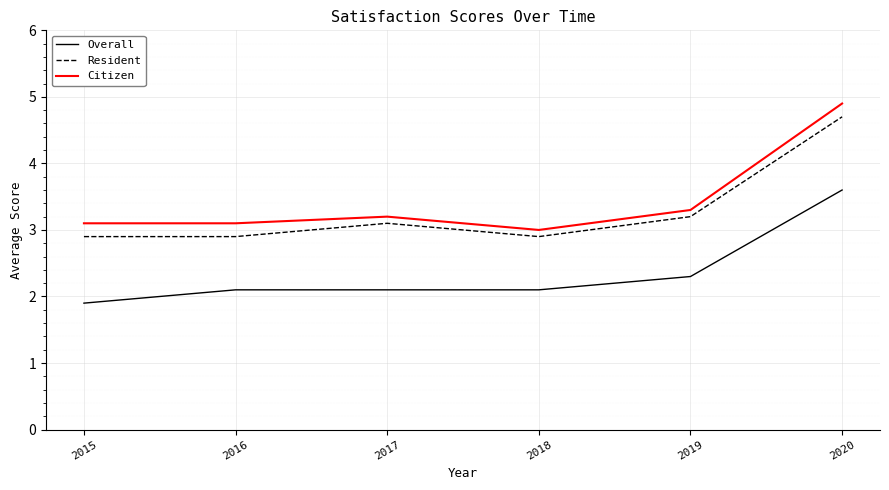

Reading left to right, transcribe all the data shown in this chart.

Overall: 1.9	2.1	2.1	2.1	2.3	3.6
Resident: 2.9	2.9	3.1	2.9	3.2	4.7
Citizen: 3.1	3.1	3.2	3.0	3.3	4.9